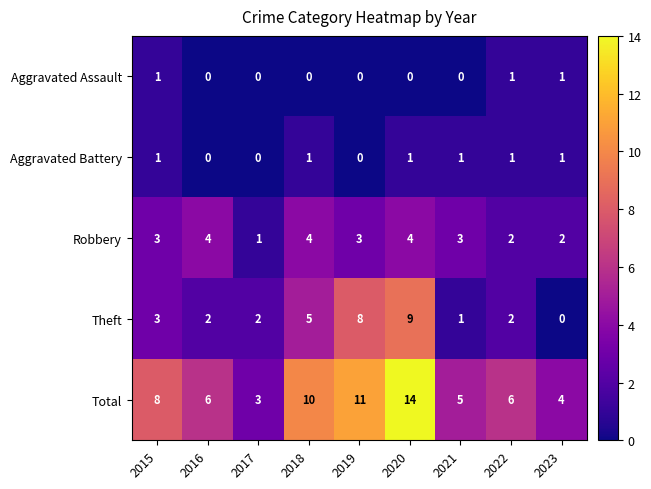

Which category has the lowest value in the Total series?

2017